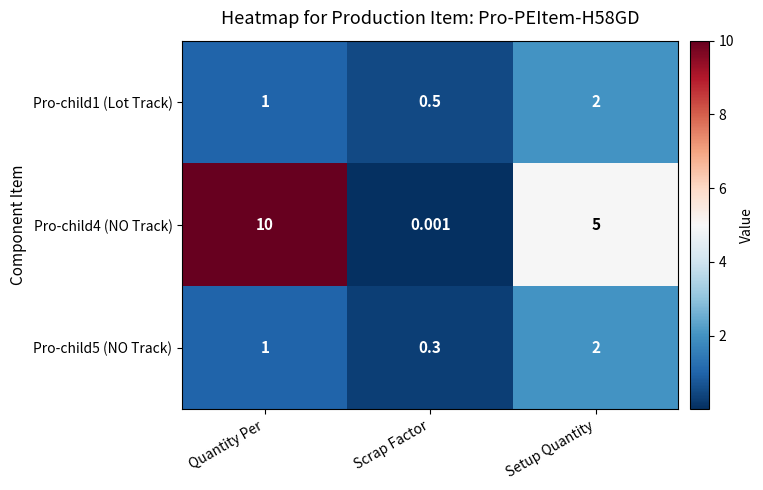

At which label is Pro-child1 (Lot Track) closest to 1?

Quantity Per